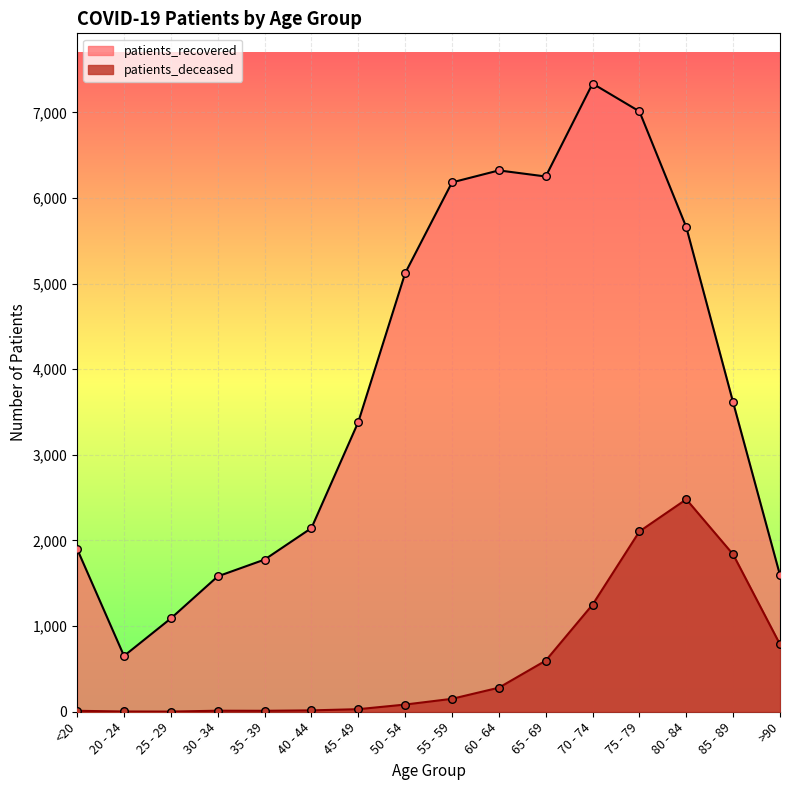

What are all the series names shown in the legend?

patients_recovered, patients_deceased